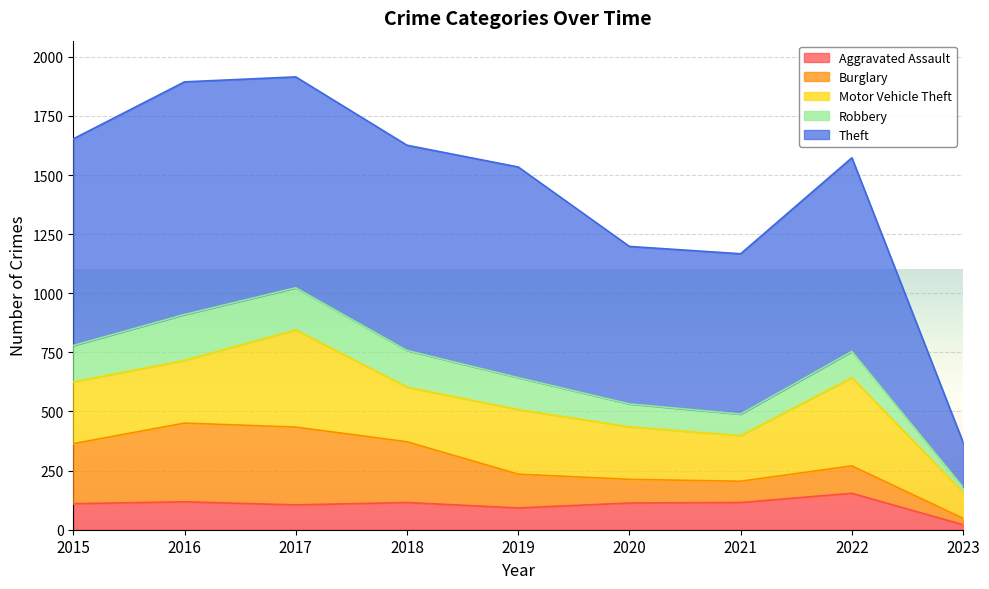

Rank the series by their maximum value, from lowest to highest.

Aggravated Assault, Robbery, Burglary, Motor Vehicle Theft, Theft